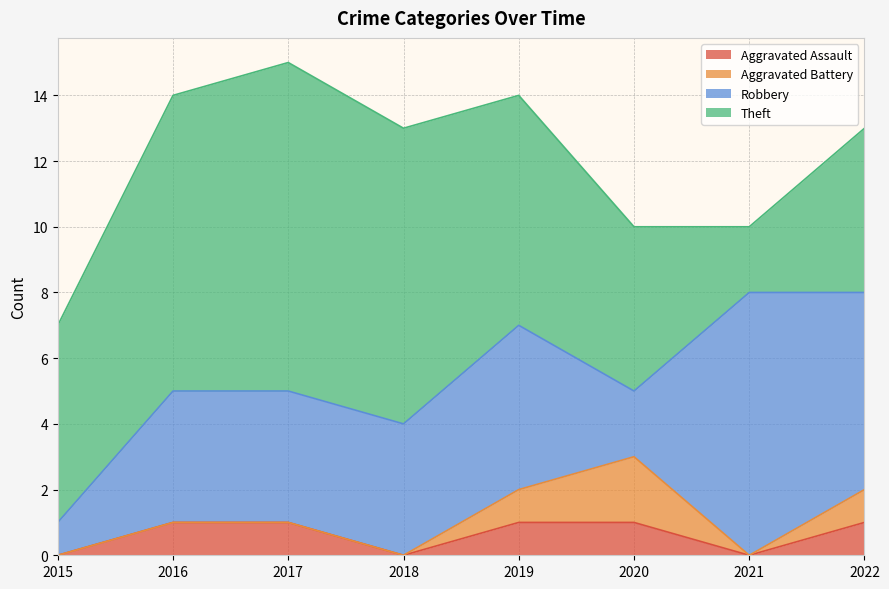

What is the sum of all Theft values?

53